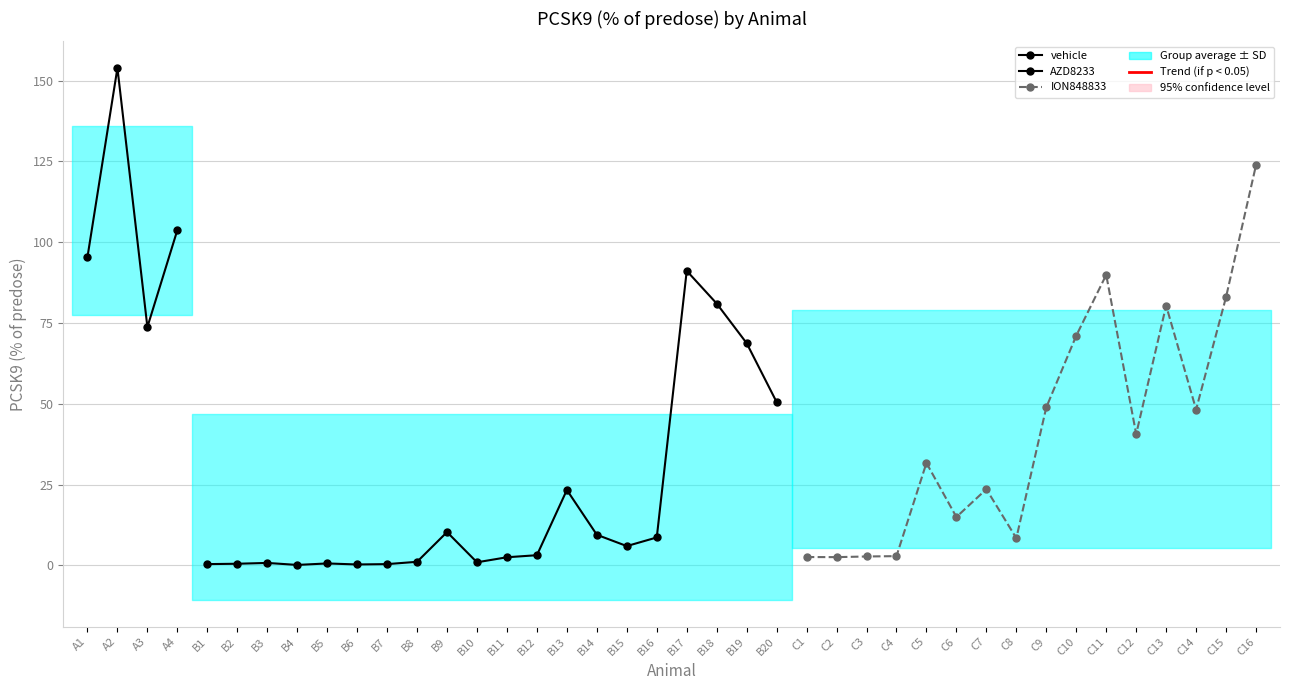

List the labels in order of value, largest first.

A2, C16, A4, A1, B17, C11, C15, B18, C13, A3, C10, B19, B20, C9, C14, C12, C5, C7, B13, C6, B9, B14, B16, C8, B15, B12, C4, C3, C1, C2, B11, B8, B10, B3, B5, B2, B1, B7, B6, B4